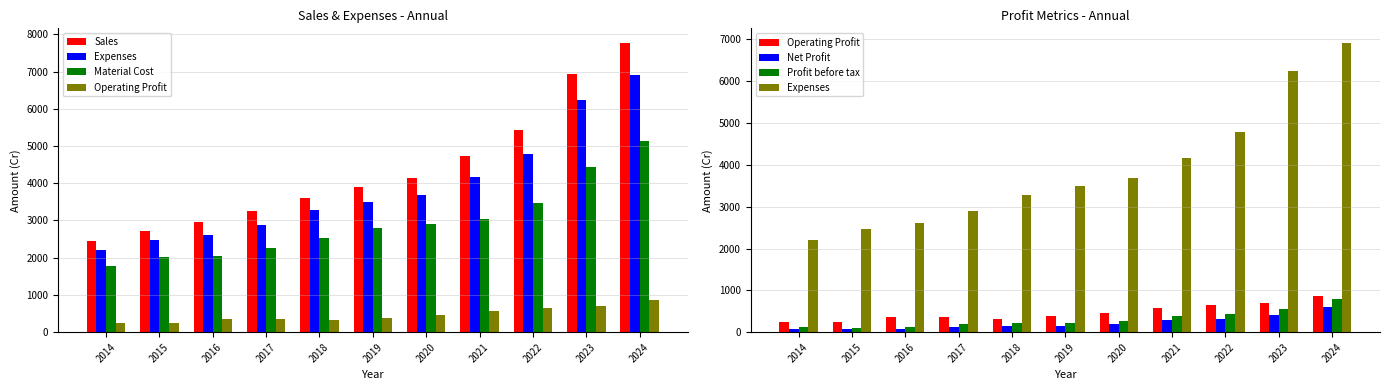

What are all the series names shown in the legend?

Sales, Expenses, Material Cost, Operating Profit, Net Profit, Profit before tax